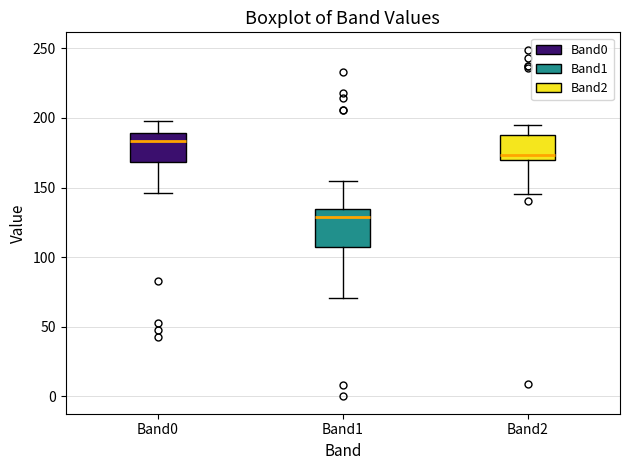

Which box has the highest median line?

Band0